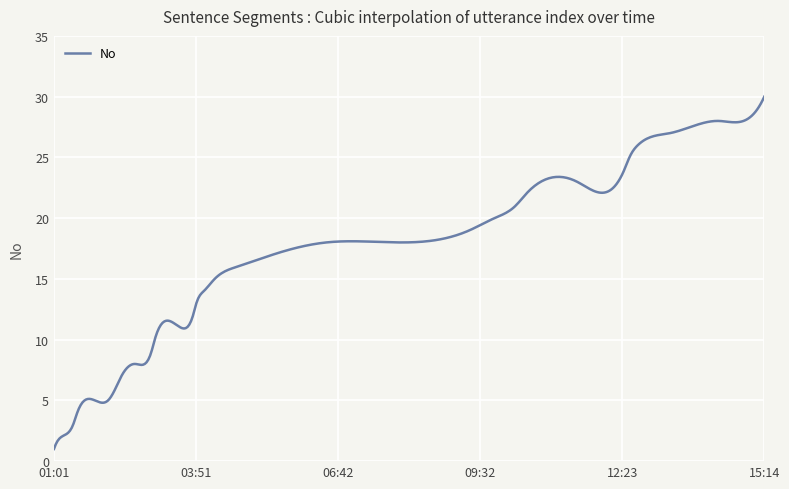

What is the difference between the maximum and minimum values?

29.0